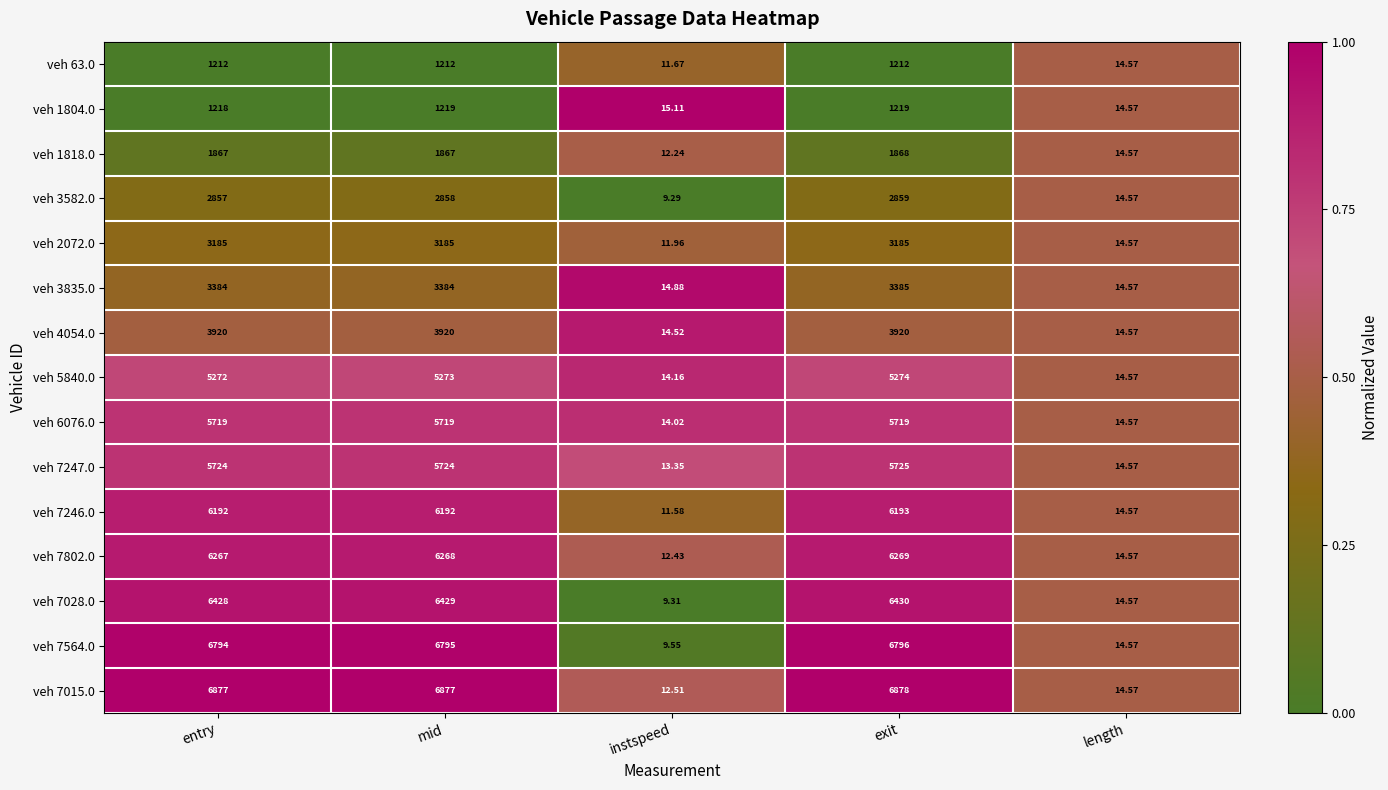

How many categories are shown in the chart?

5